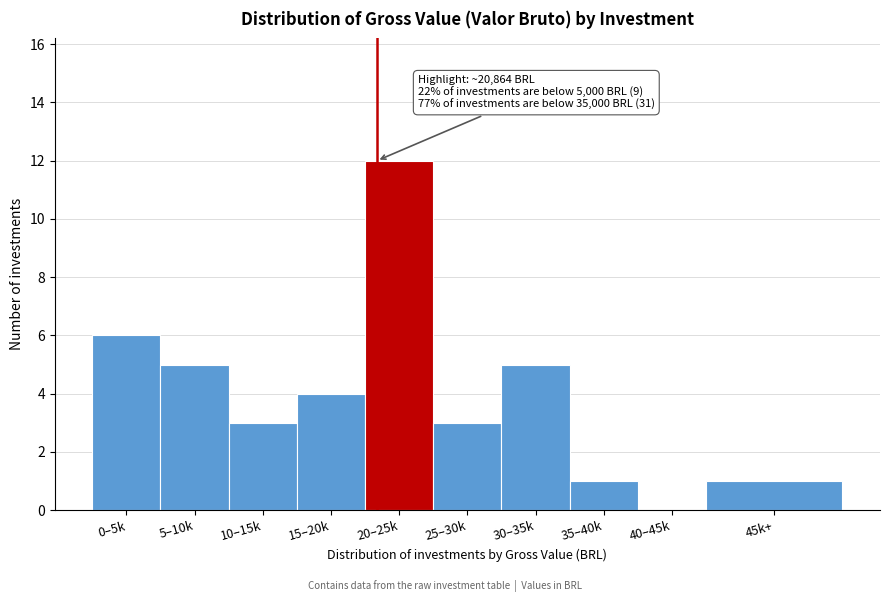

Reading right to left, what are all the values shown in this chart?

45k+=1	40–45k=0	35–40k=1	30–35k=5	25–30k=3	20–25k=12	15–20k=4	10–15k=3	5–10k=5	0–5k=6